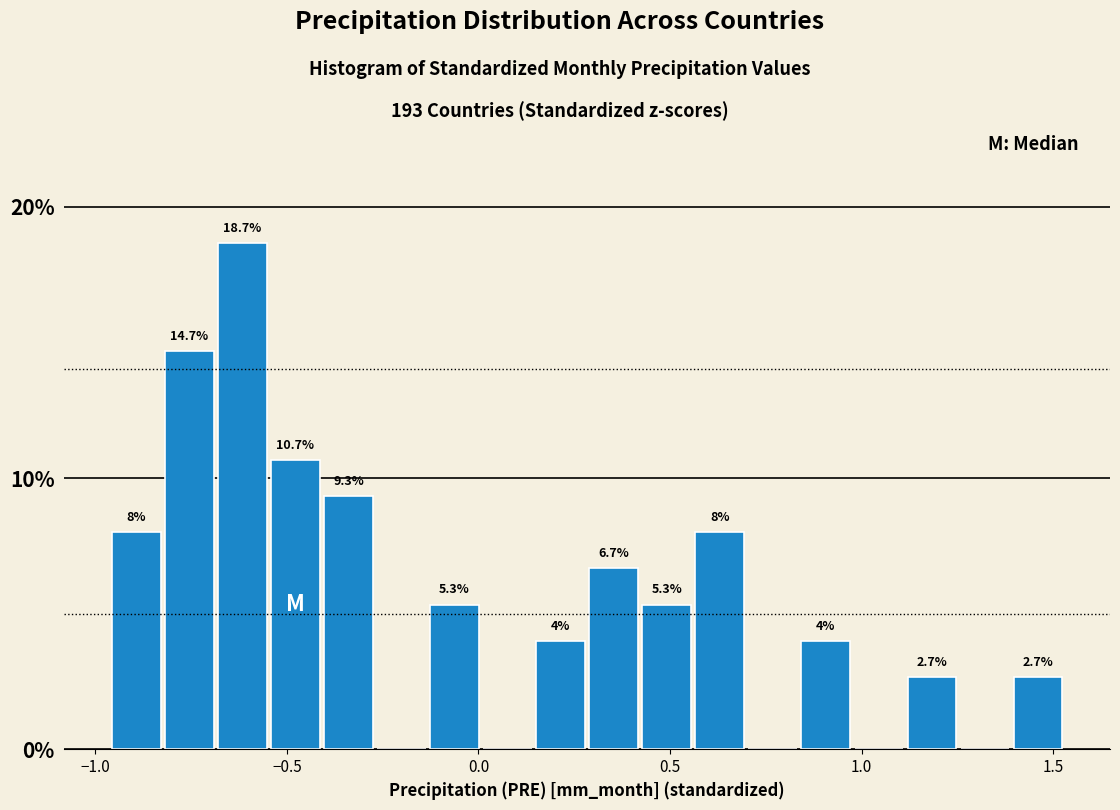

Around what value on the x-axis is the tallest bar? Give the approximate position of its centre, as read against the axis.

-0.60